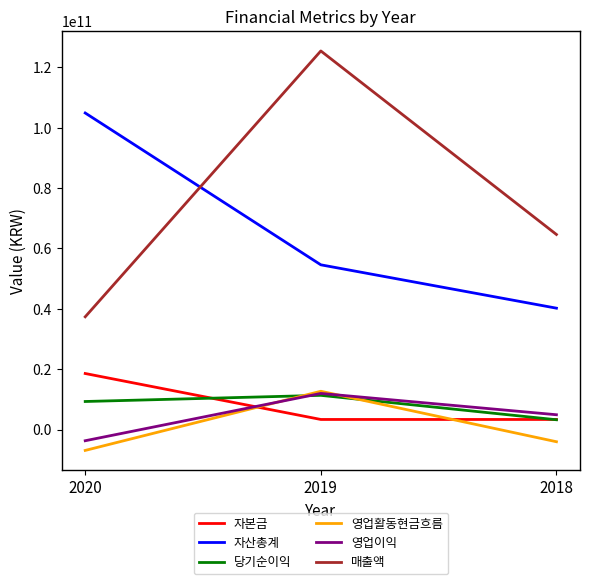

Which series has the largest range (max minus min)?

매출액